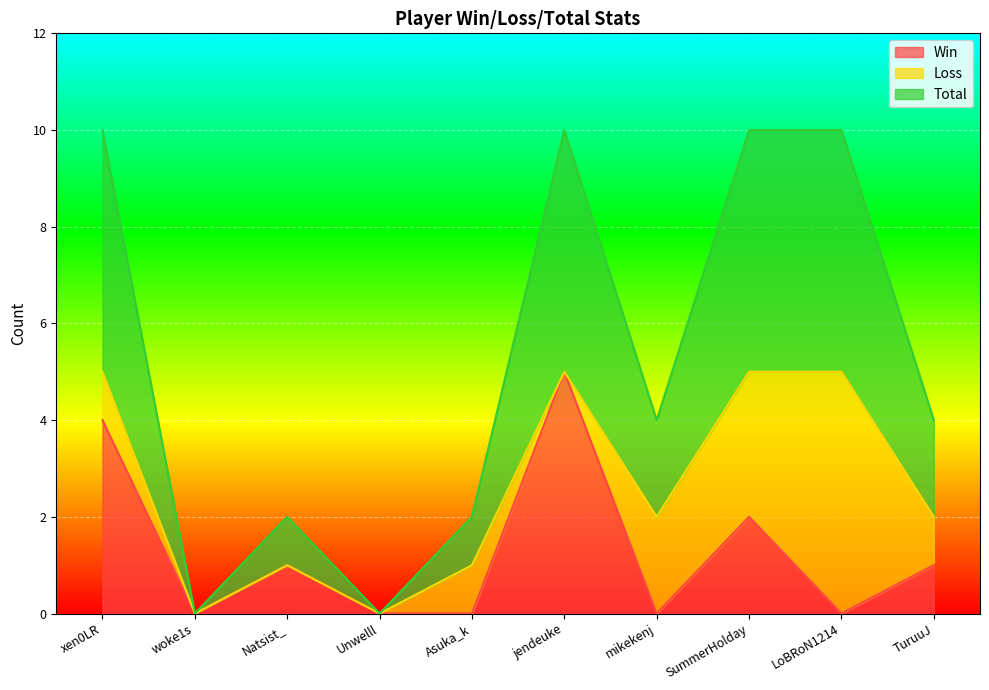

What is the maximum value for Win?

5